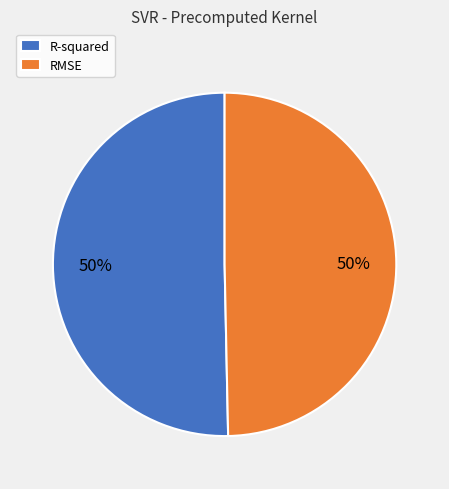

Is the sum of R-squared and RMSE greater than half?

Yes